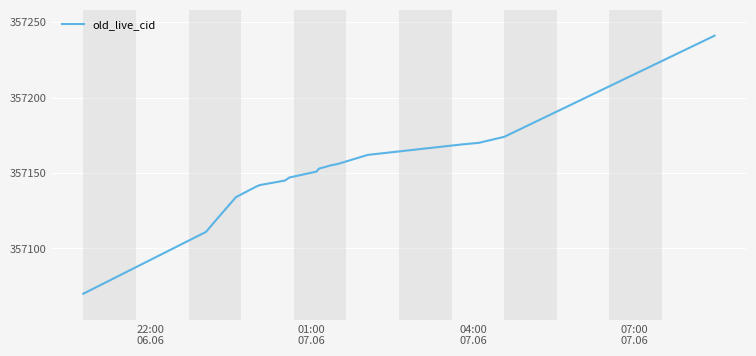

What is the difference between the maximum and minimum values?

171